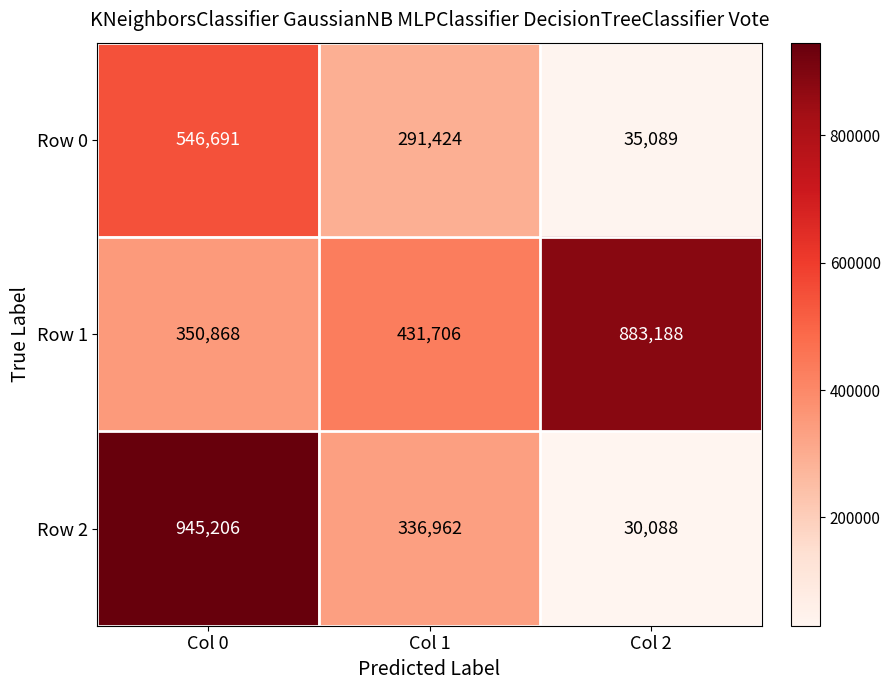

What is the total value across all series at Col 2?

948365